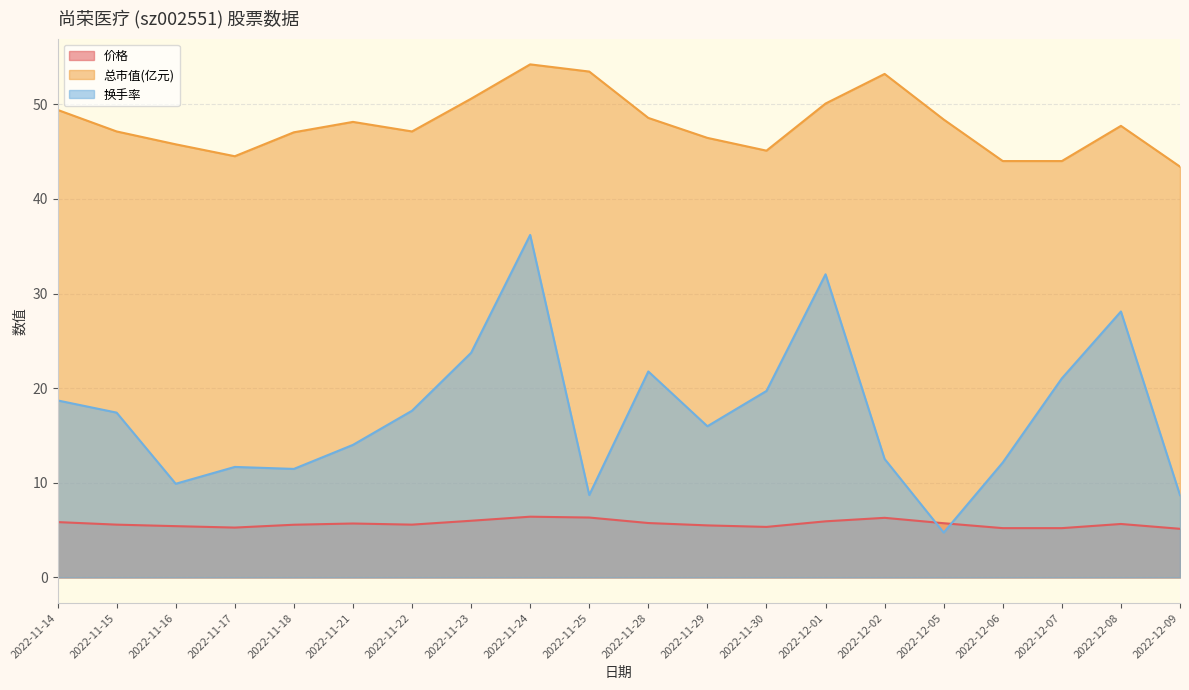

At which label does 换手率 first exceed 17?

2022-11-14